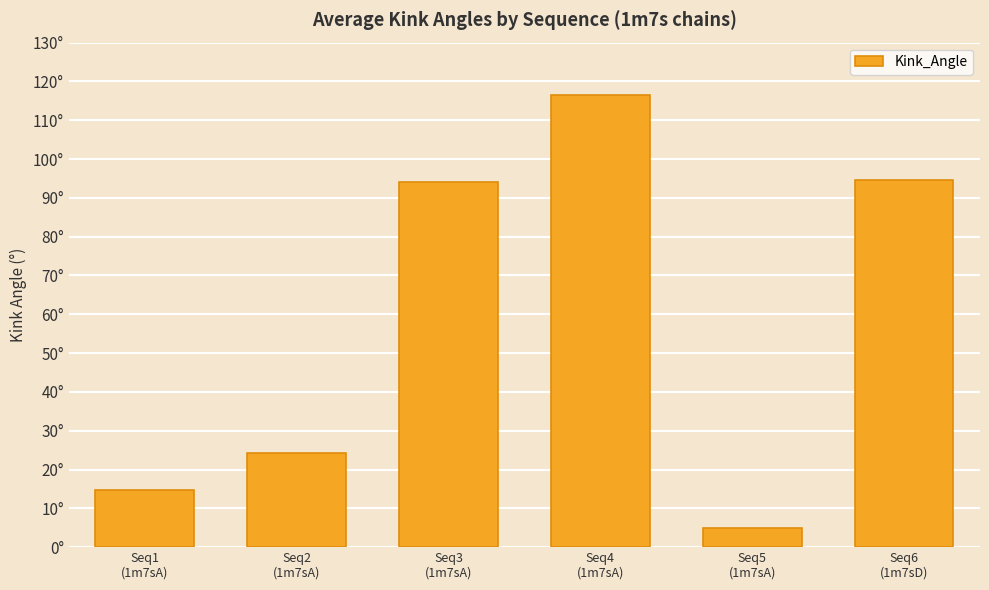

What is the label of the 1st bar from the left?

Seq1
(1m7sA)